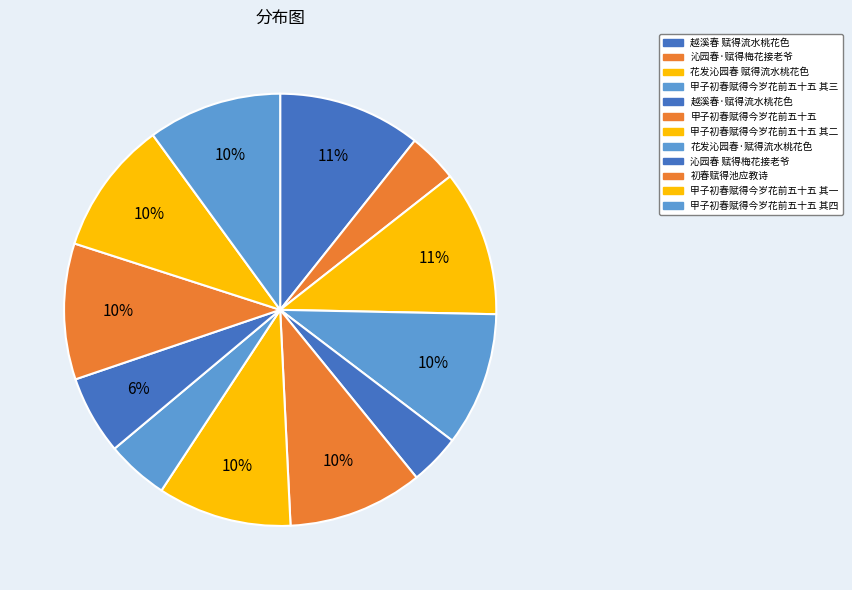

Combined, do 沁园春·赋得梅花接老爷 and 花发沁园春 赋得流水桃花色 account for over 50%?

No